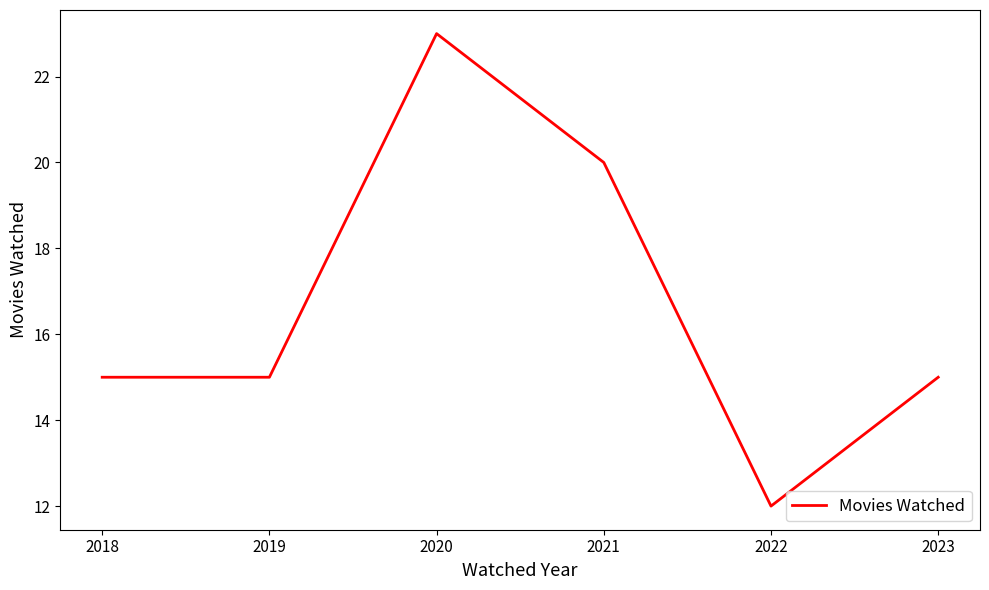

Count the number of categories in the chart.

6